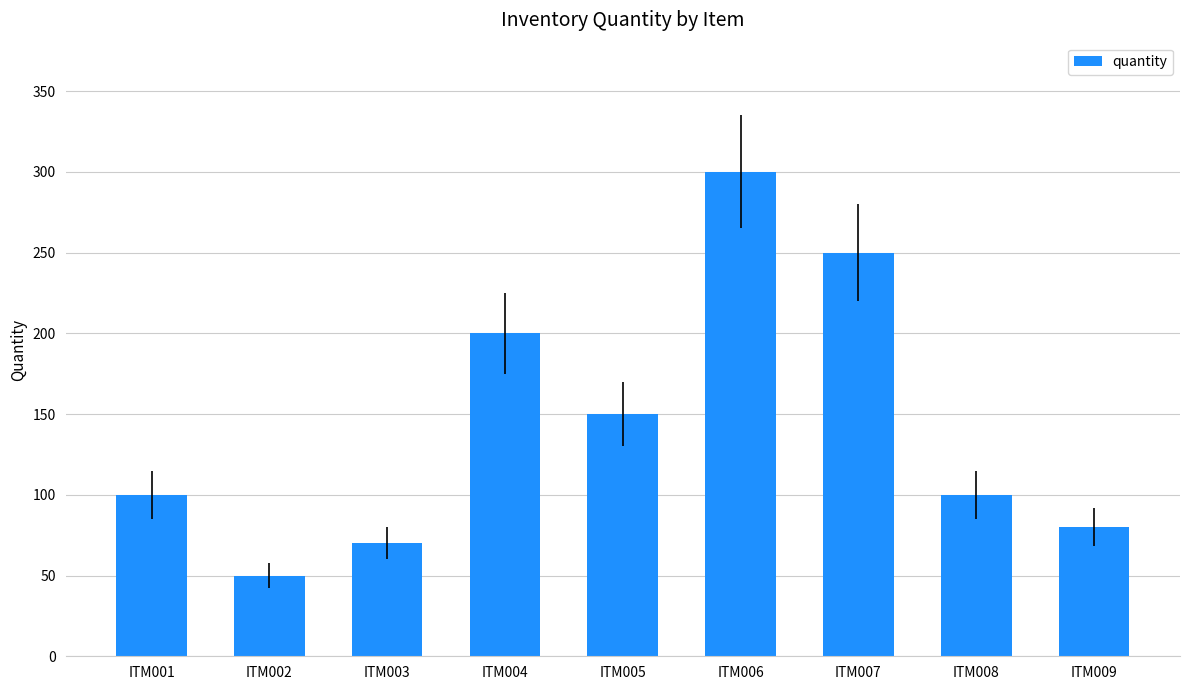

Read the value at ITM003.

70